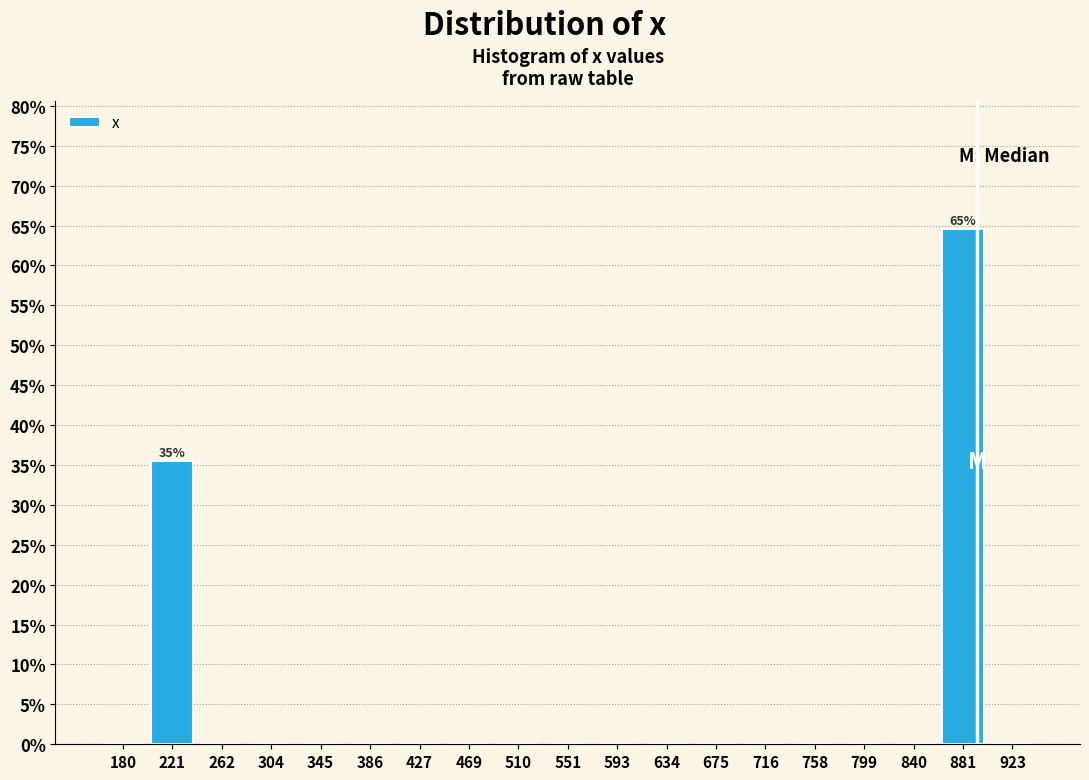

Over which range of the x-axis is the bar tallest?

860 to 900